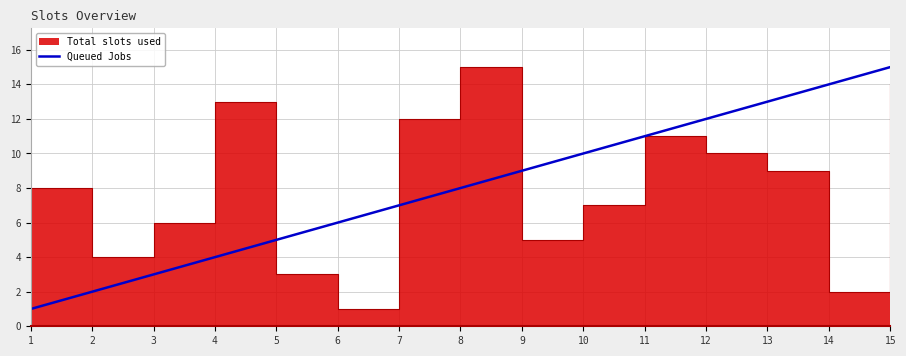

Reading left to right, what are all the values shown in this chart?

1=1	2=2	3=3	4=4	5=5	6=6	7=7	8=8	9=9	10=10	11=11	12=12	13=13	14=14	15=15